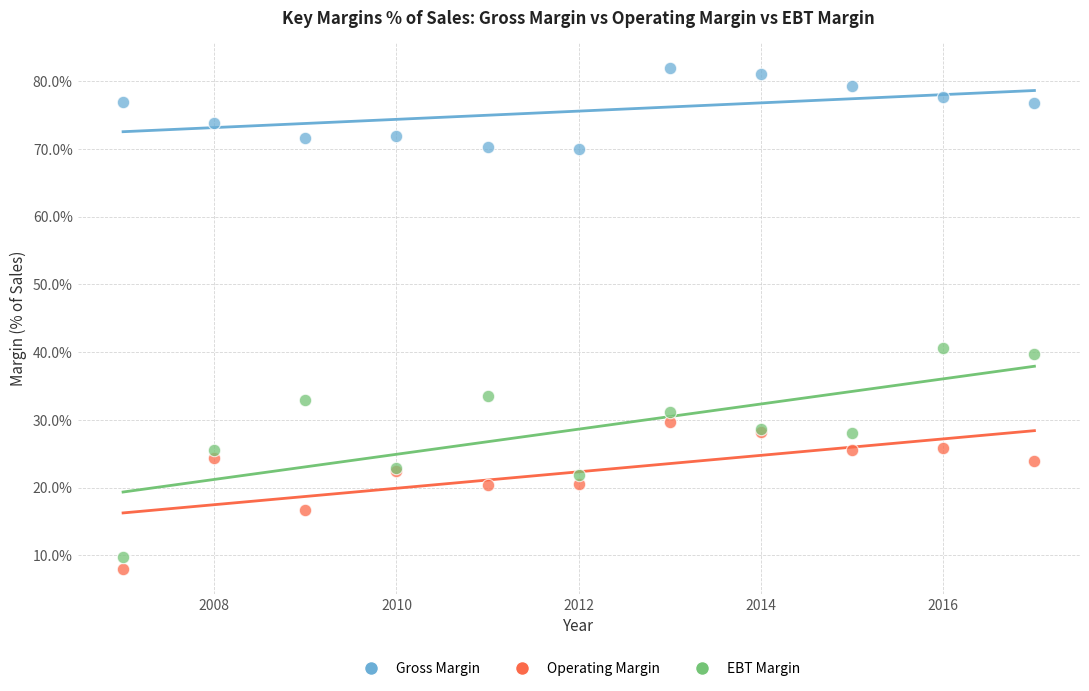

Which series has the largest Y range (max minus min)?

EBT Margin